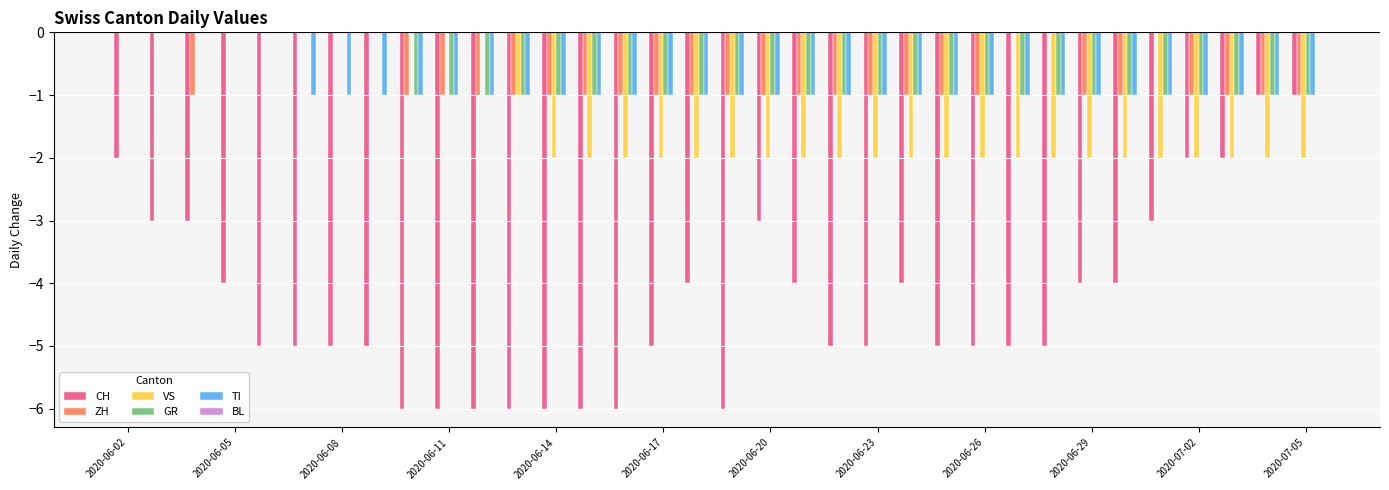

What is the sum of all TI values?

-29